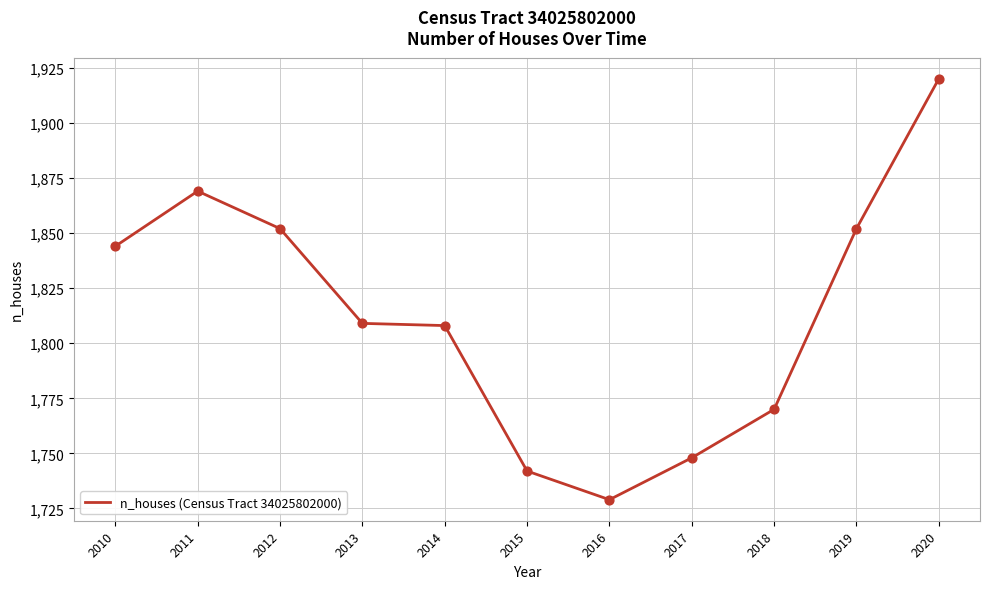

Which has a higher value, 2013 or 2012?

2012